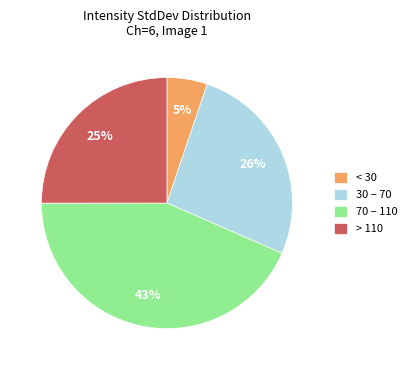

What is the smallest slice in the pie chart?

< 30